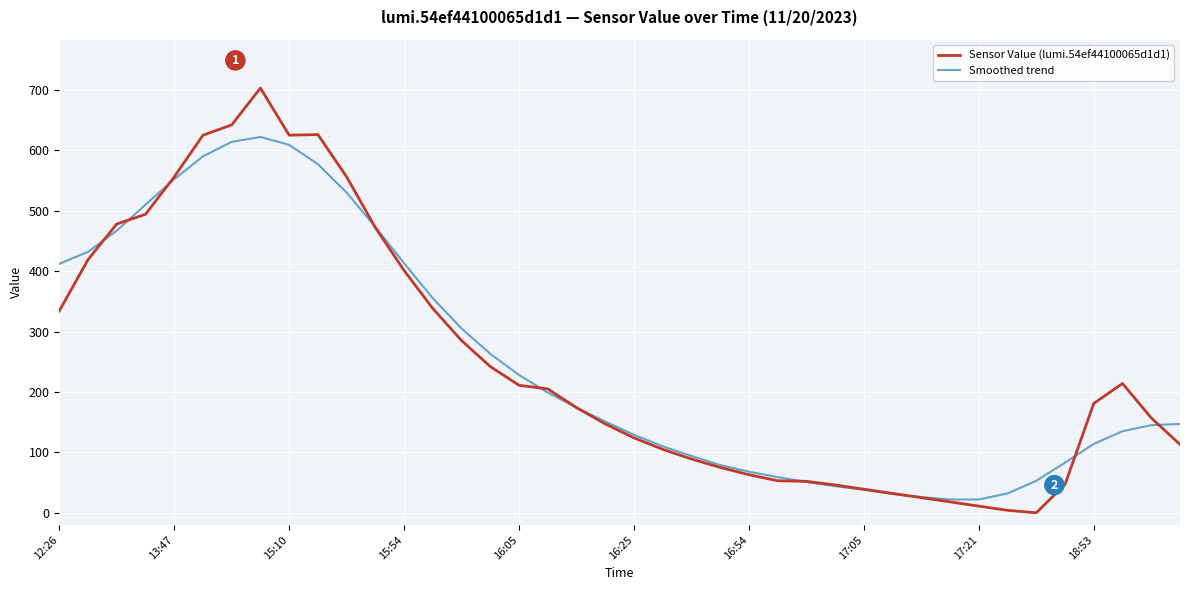

Which series has the largest range (max minus min)?

Sensor Value (lumi.54ef44100065d1d1)